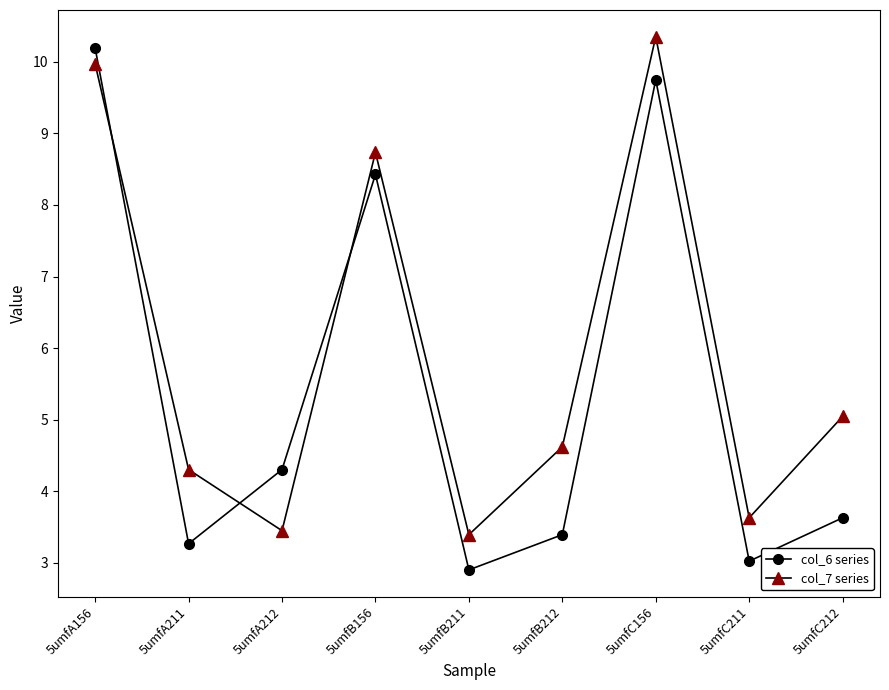

Which series has the widest spread of values?

col_6 series